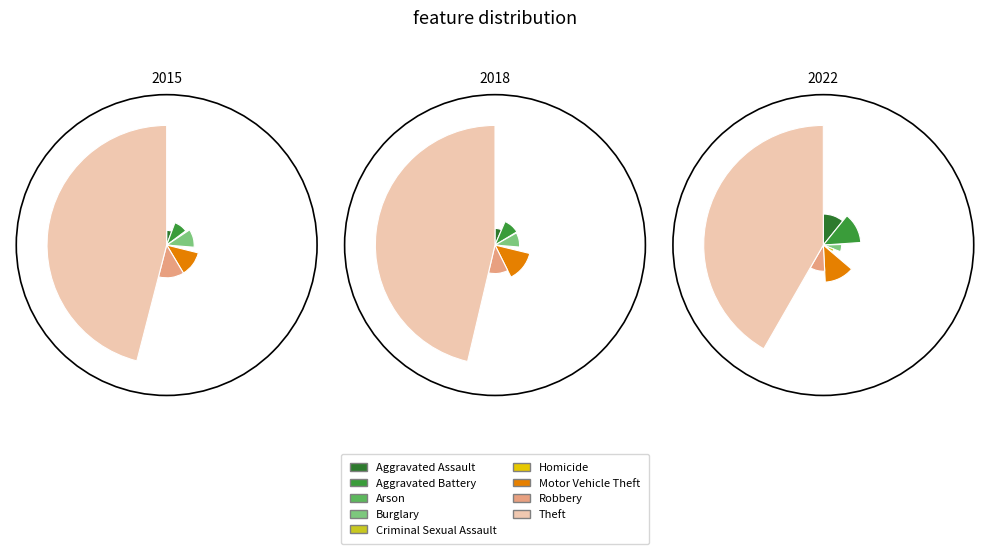

To the nearest percent, what percentage of the pie is Motor Vehicle Theft?

13%